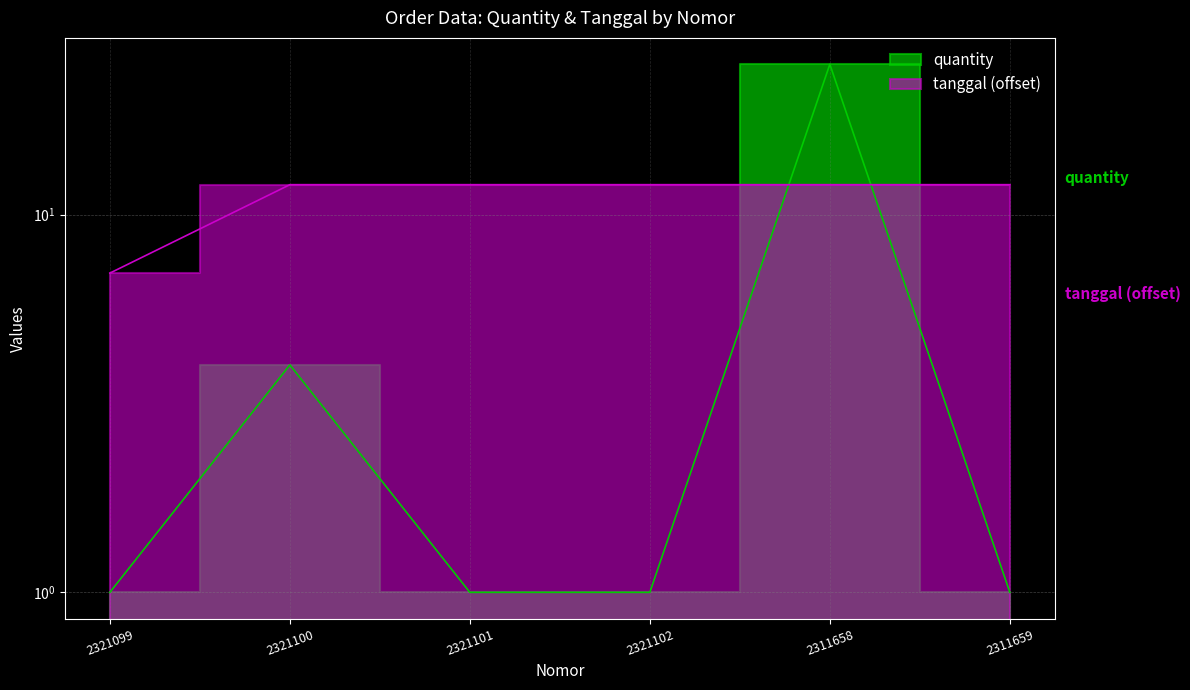

How many distinct data groups are displayed?

2